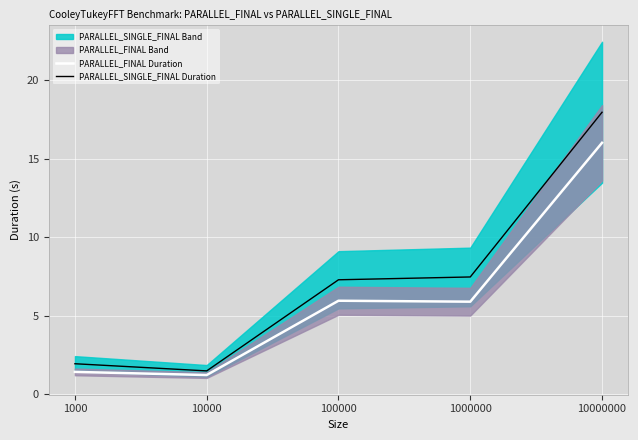

Which category has the highest value in the PARALLEL_SINGLE_FINAL Duration series?

10000000